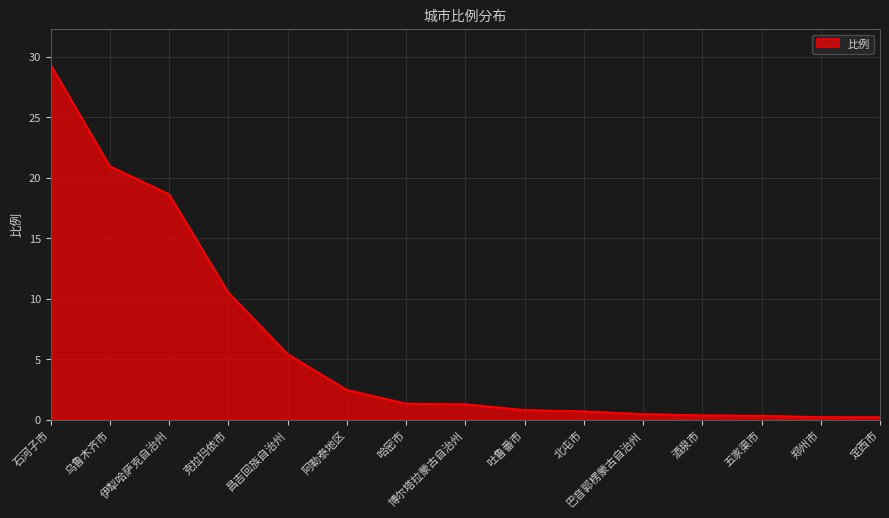

How many lines are shown in the chart?

1